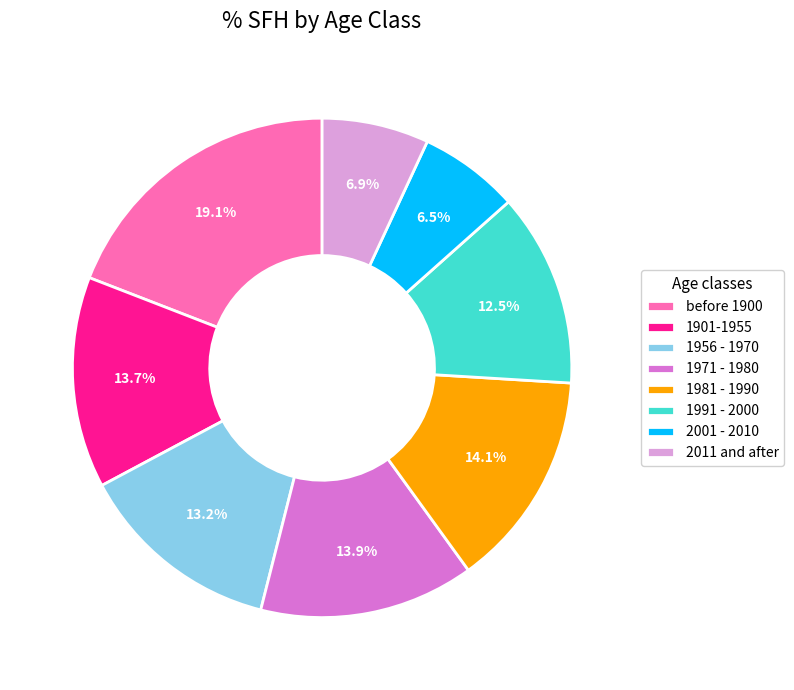

How many slices are in this pie chart?

8